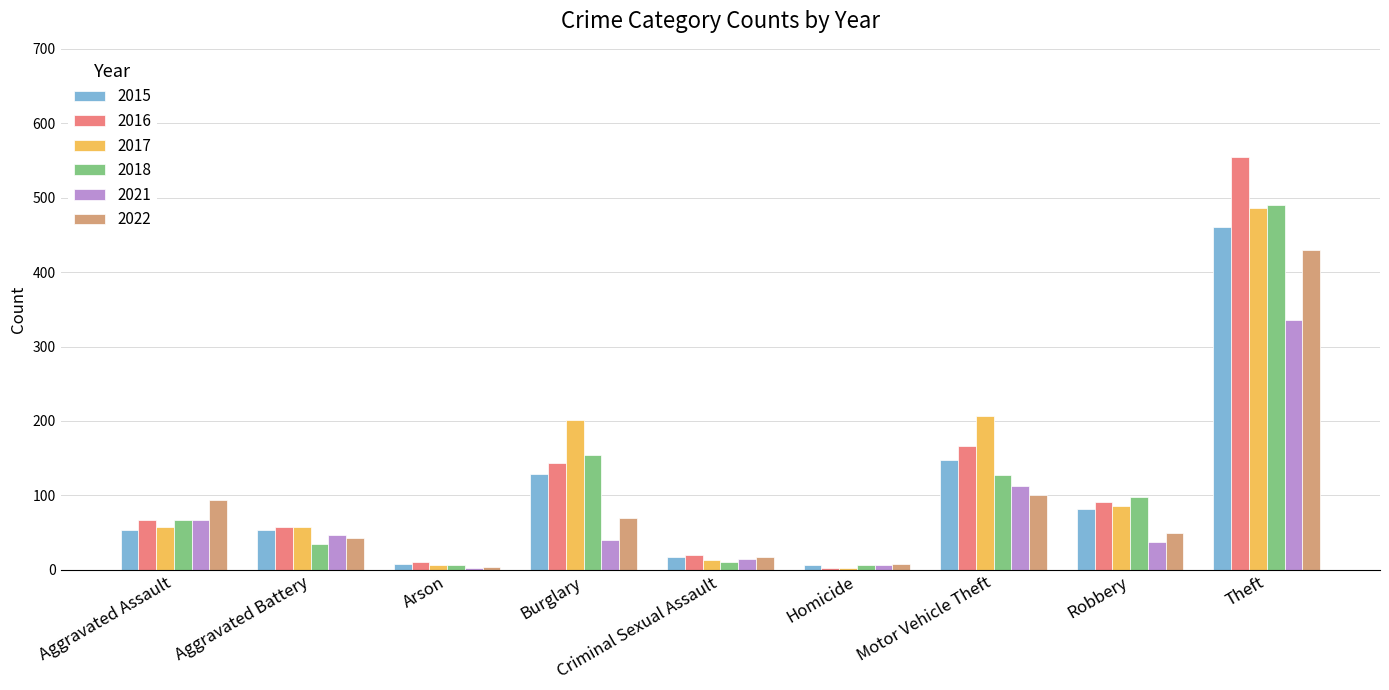

The 2018 series shows 200 at Motor Vehicle Theft. True or false?

False